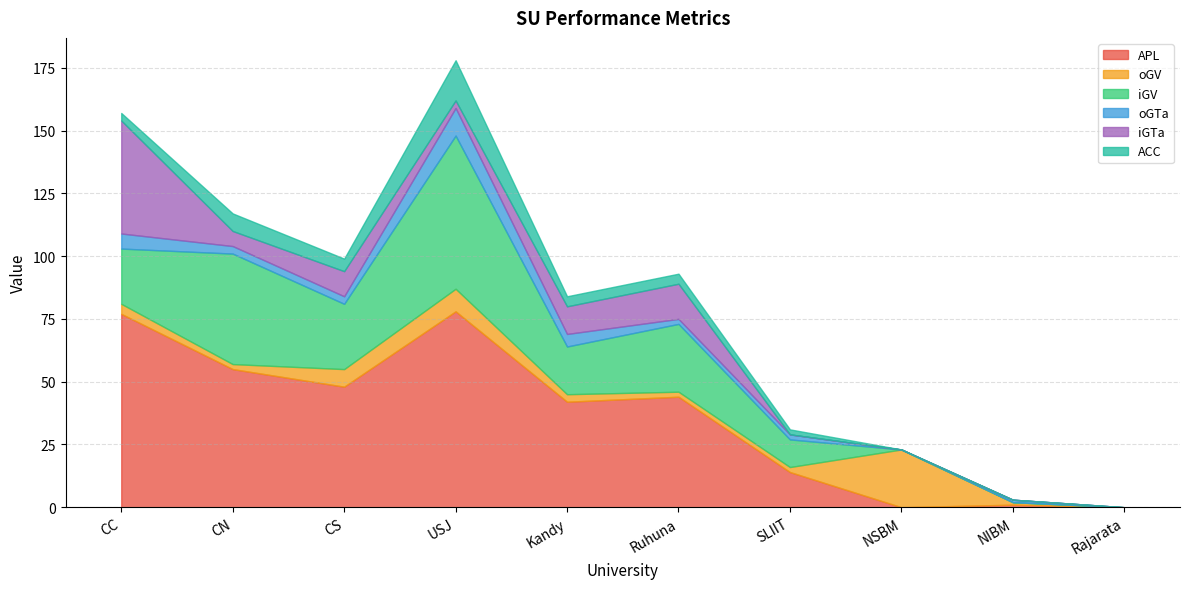

Does the chart have visible grid lines?

Yes